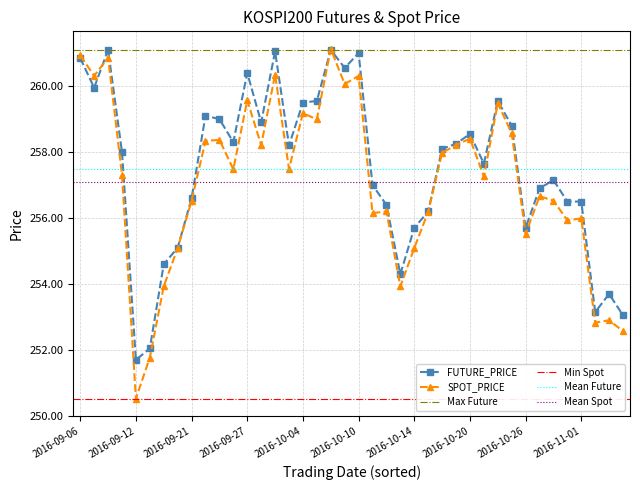

What is the difference between the SPOT_PRICE values at 2016-09-20 and 2016-11-01?

0.9